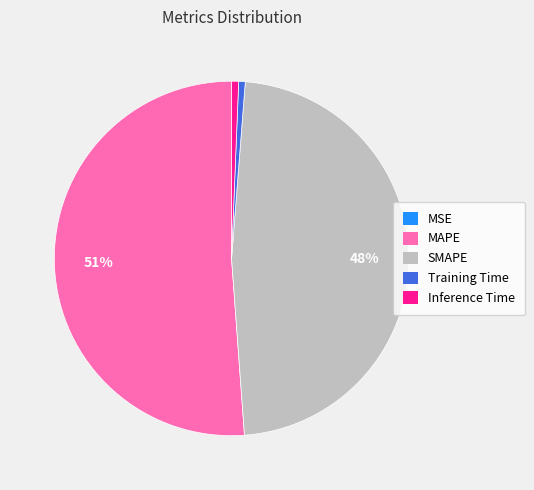

To the nearest percent, what is the average slice percentage?

20%